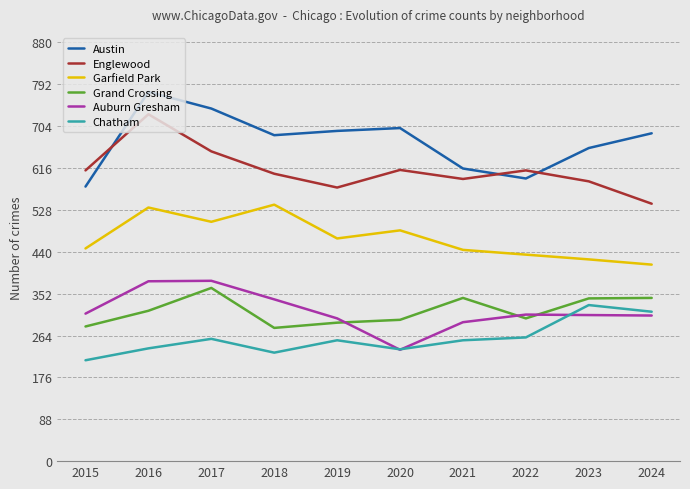

Rank the series at 2016 from highest to lowest value.

Austin, Englewood, Garfield Park, Auburn Gresham, Grand Crossing, Chatham